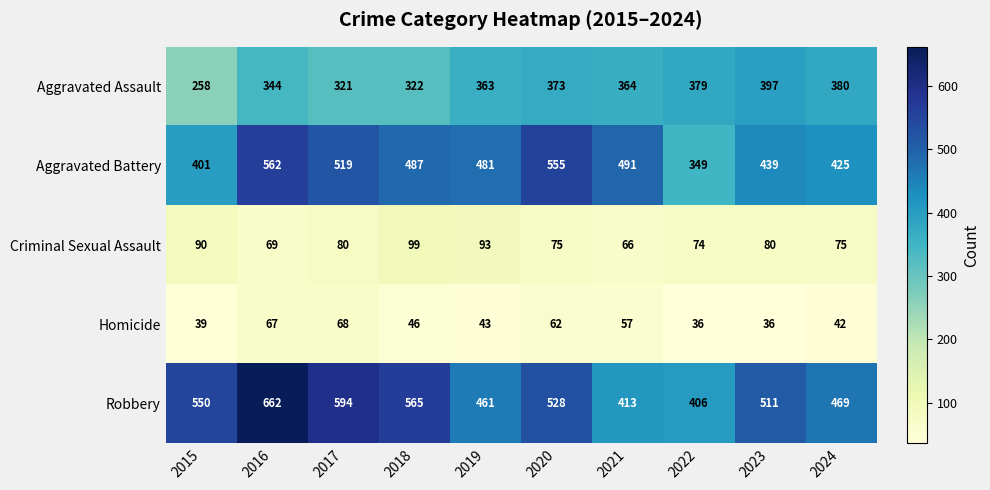

What is the total value across all series at 2017?

1582